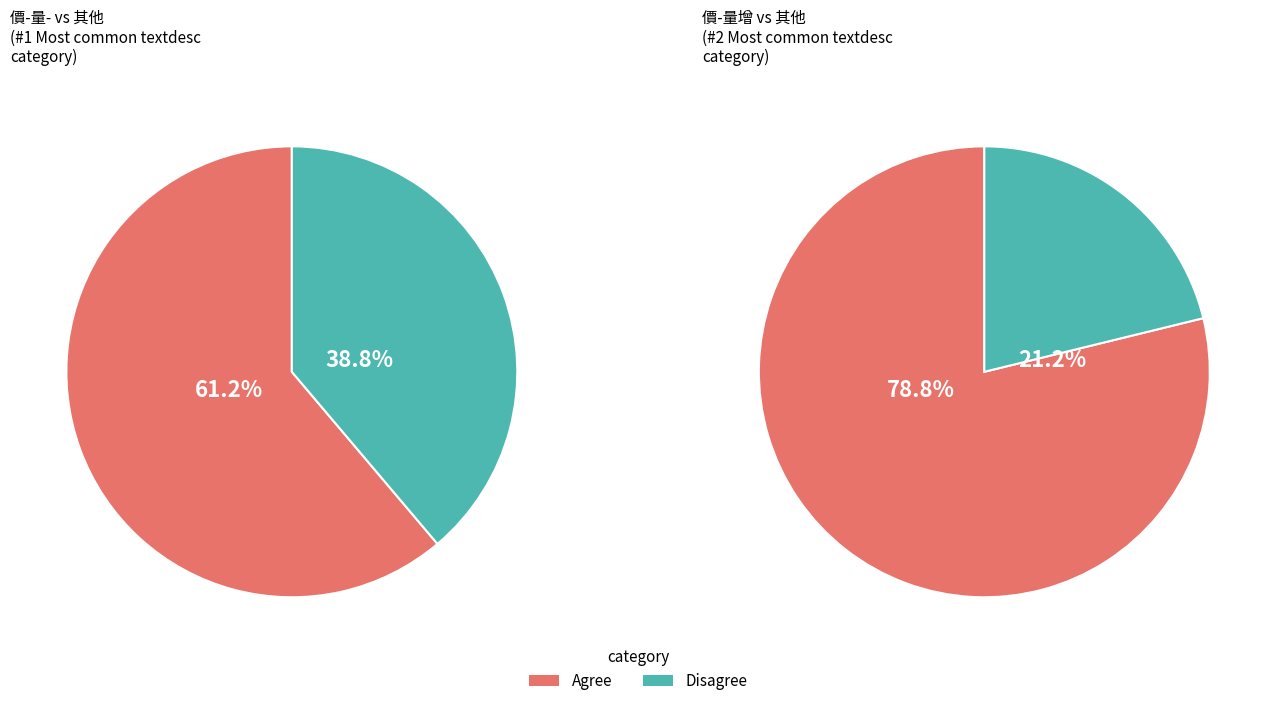

How much of the chart is everything except 價-量增?

78.8%